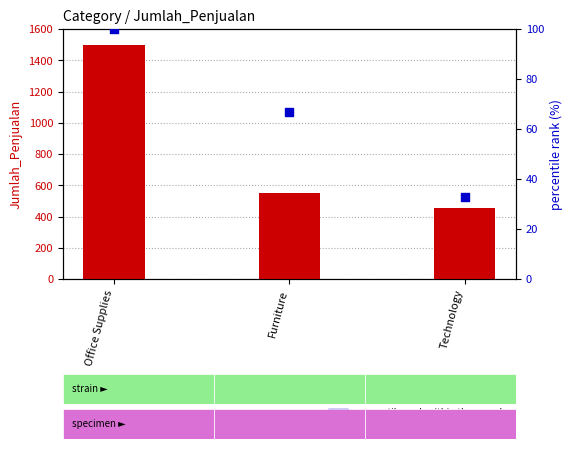

Is the value of count at Technology greater than the value of percentile rank within the sample at Office Supplies?

Yes